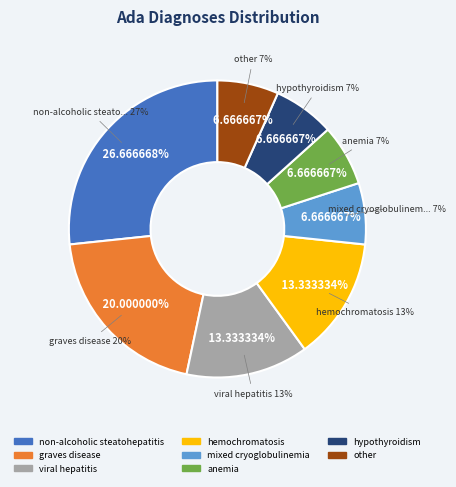

How many slices are in this pie chart?

8